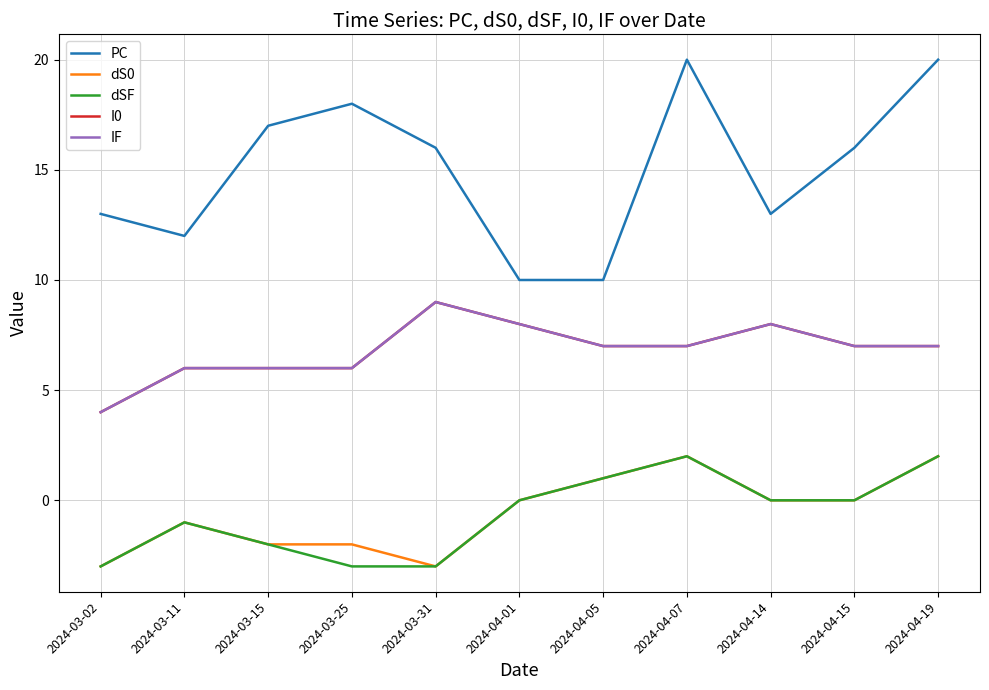

What is the label of the 3rd point from the right?

2024-04-14